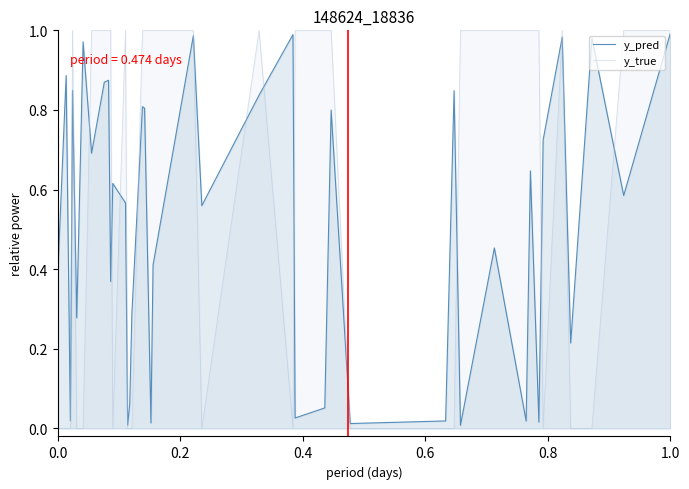

Which series has the largest total across all categories?

y_true